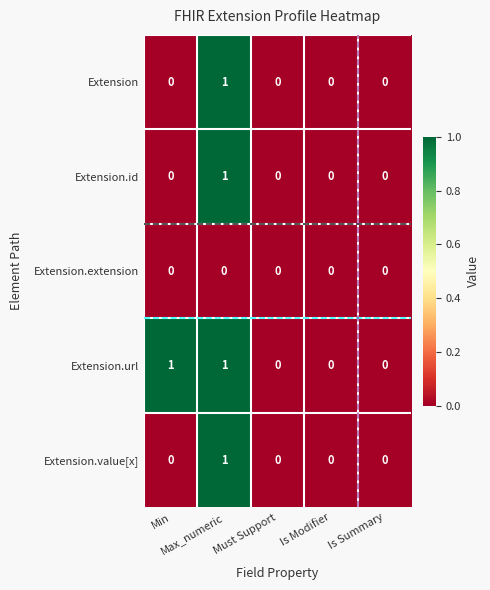

Count the Extension values in the range 0 to 1.

5